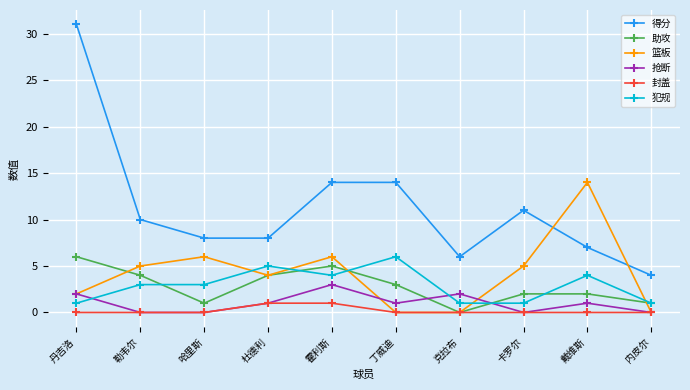

Which series has the largest total across all categories?

得分